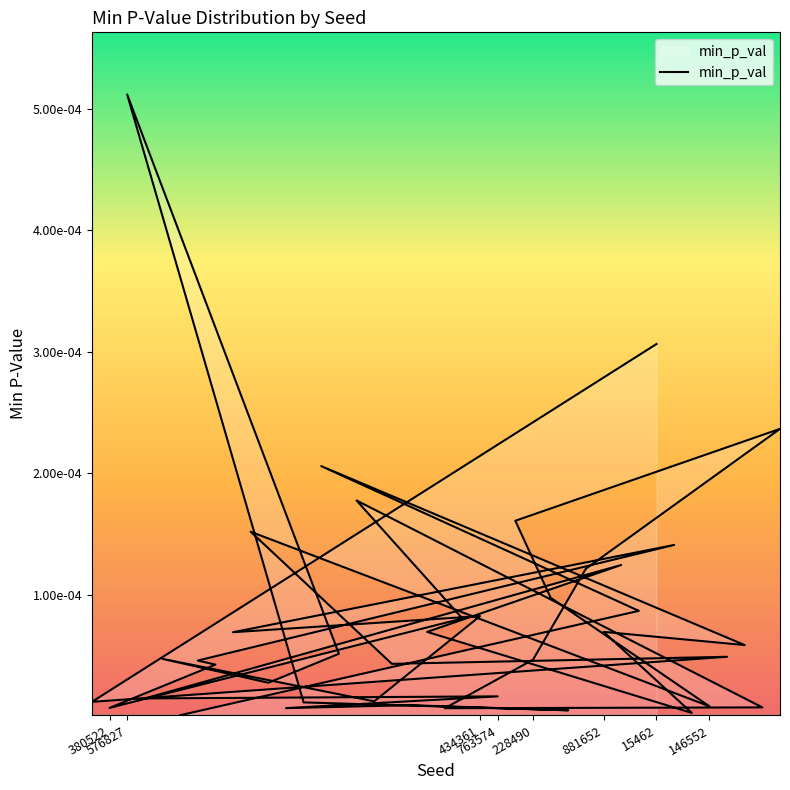

Does the chart have visible grid lines?

No